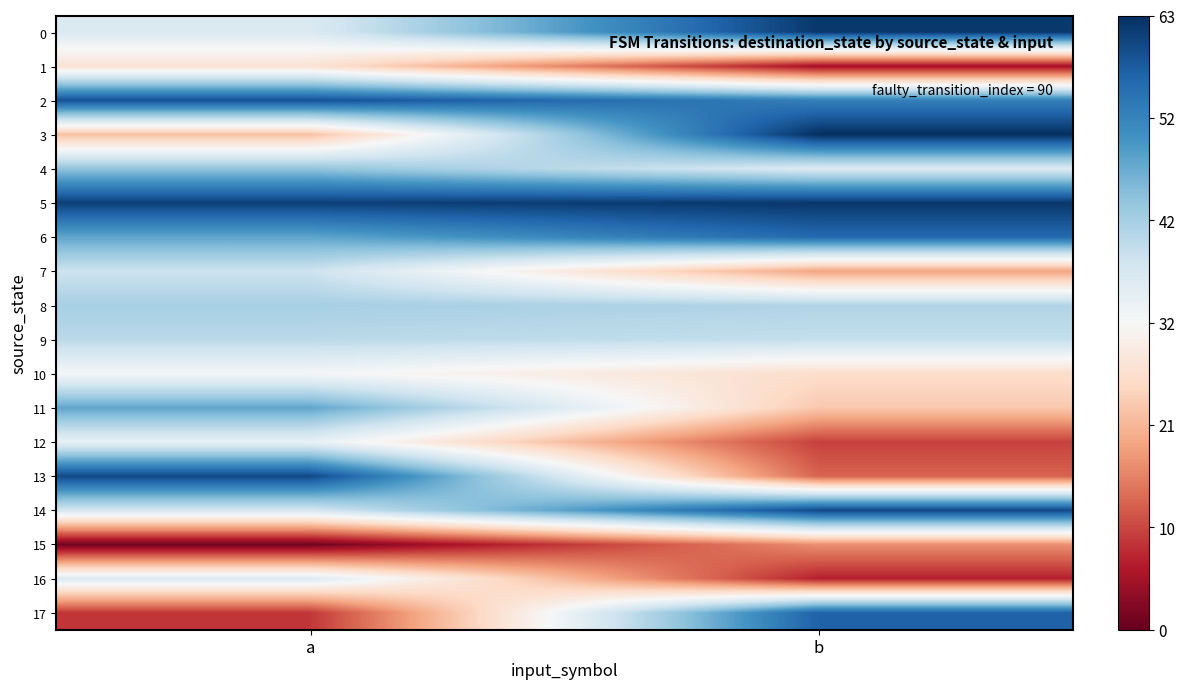

Reading right to left, extract all data points from this chart.

0: b=30.5	a=4.5
1: b=-26.5	a=-4.5
2: b=21.5	a=27.5
3: b=31.5	a=-9.5
4: b=4.5	a=12.5
5: b=30.5	a=29.5
6: b=24.5	a=16.5
7: b=-12.5	a=6.5
8: b=9.5	a=10.5
9: b=7.5	a=8.5
10: b=-5.5	a=0.5
11: b=-8.5	a=16.5
12: b=-21.5	a=2.5
13: b=-18.5	a=28.5
14: b=28.5	a=5.5
15: b=-14.5	a=-30.5
16: b=-24.5	a=4.5
17: b=25.5	a=-22.5